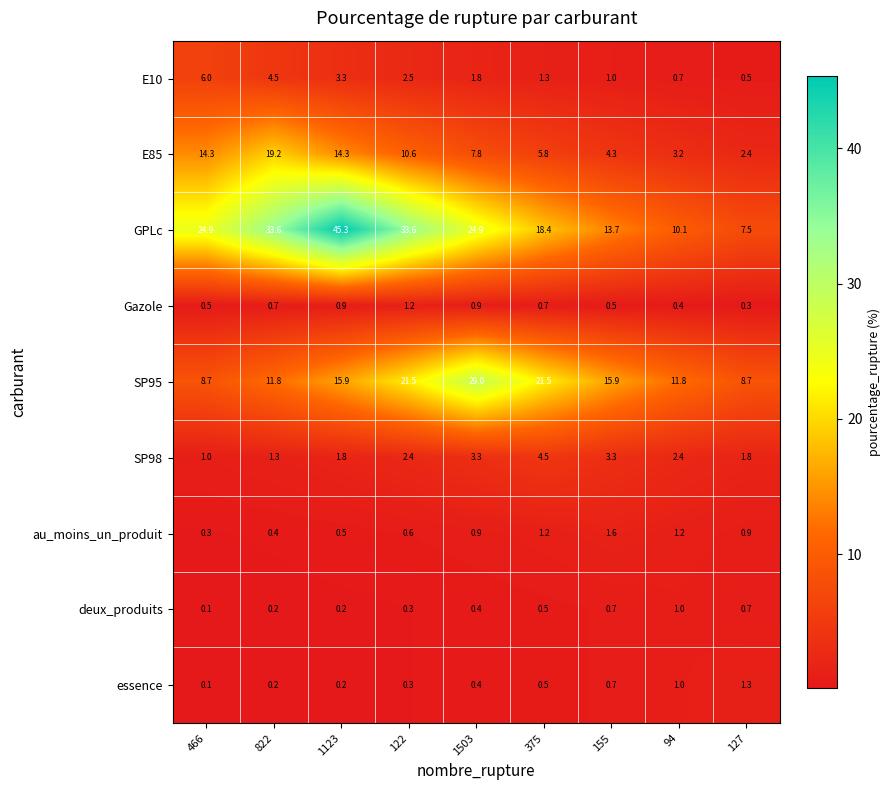

The value of SP98 at 466 is 1.5. True or false?

False